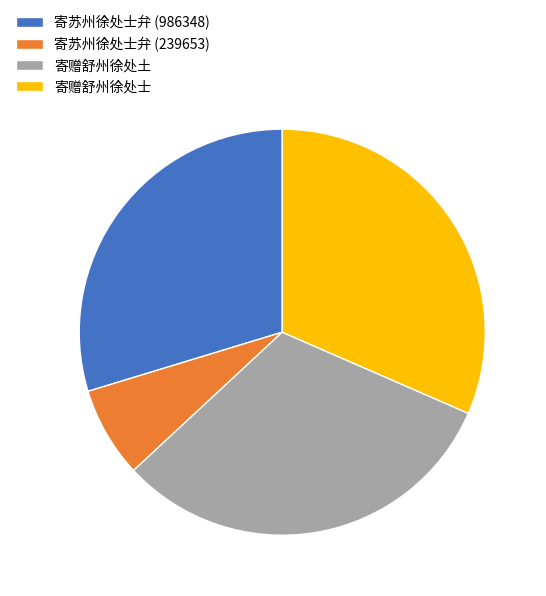

Do 寄赠舒州徐处士 and 寄苏州徐处士弁 (986348) together represent more than half of the pie?

Yes